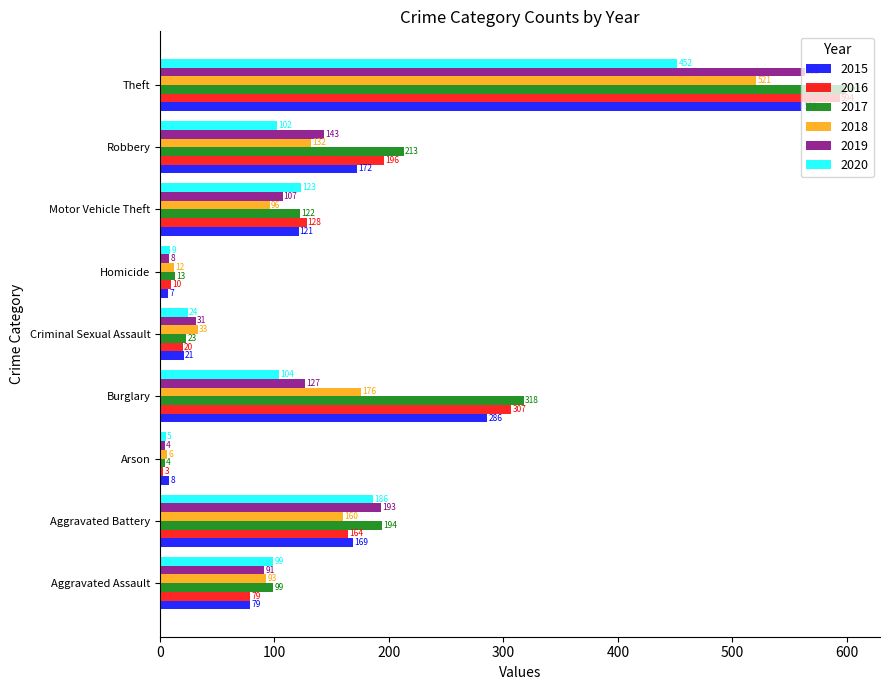

Which series has the largest total across all categories?

2017